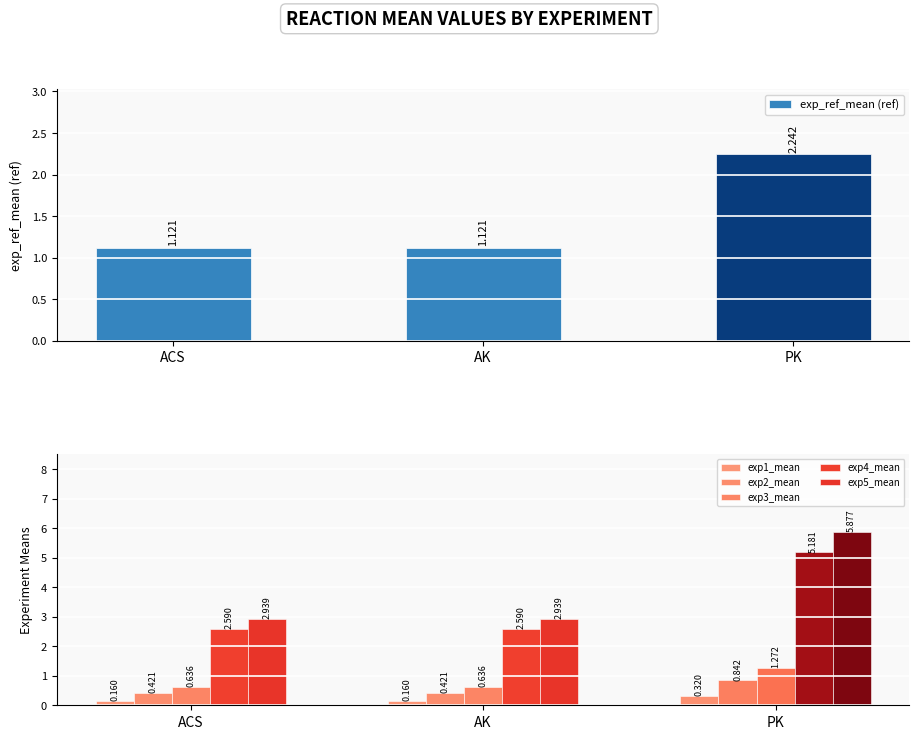

What value does the exp3_mean series have at ACS?

0.6